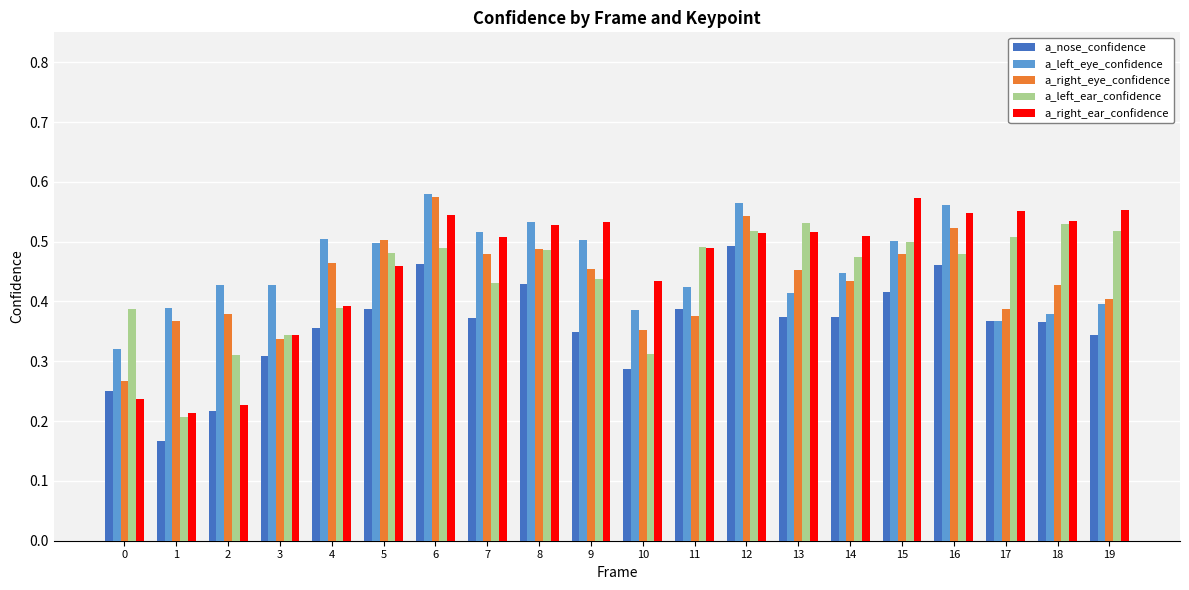

Is it true that a_left_eye_confidence equals 0.4 at 1?

True